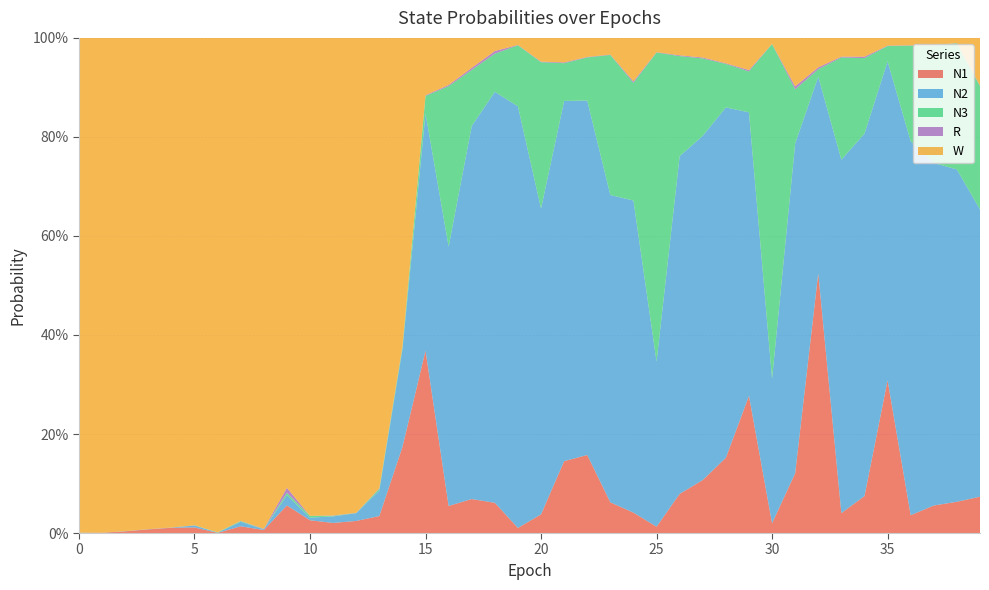

Reading right to left, transcribe all the data shown in this chart.

N1: 39=0.1	38=0.1	37=0.1	36=0.0	35=0.3	34=0.1	33=0.0	32=0.5	31=0.1	30=0.0	29=0.3	28=0.2	27=0.1	26=0.1	25=0.0	24=0.0	23=0.1	22=0.2	21=0.1	20=0.0	19=0.0	18=0.1	17=0.1	16=0.1	15=0.4	14=0.2	13=0.0	12=0.0	11=0.0	10=0.0	9=0.1	8=0.0	7=0.0	6=0.0	5=0.0	4=0.0	3=0.0	2=0.0	1=0.0	0=0.0
N2: 39=0.6	38=0.7	37=0.7	36=0.8	35=0.6	34=0.7	33=0.7	32=0.4	31=0.7	30=0.3	29=0.6	28=0.7	27=0.7	26=0.7	25=0.3	24=0.6	23=0.6	22=0.7	21=0.7	20=0.6	19=0.9	18=0.8	17=0.8	16=0.5	15=0.5	14=0.2	13=0.1	12=0.0	11=0.0	10=0.0	9=0.0	8=0.0	7=0.0	6=0.0	5=0.0	4=0.0	3=0.0	2=0.0	1=0.0	0=0.0
N3: 39=0.2	38=0.3	37=0.2	36=0.2	35=0.0	34=0.2	33=0.2	32=0.0	31=0.1	30=0.7	29=0.1	28=0.1	27=0.2	26=0.2	25=0.6	24=0.2	23=0.3	22=0.1	21=0.1	20=0.3	19=0.1	18=0.1	17=0.1	16=0.3	15=0.0	14=0.0	13=0.0	12=0.0	11=0.0	10=0.0	9=0.0	8=0.0	7=0.0	6=0.0	5=0.0	4=0.0	3=0.0	2=0.0	1=0.0	0=0.0
R: 39=0.0	38=0.0	37=0.0	36=0.0	35=0.0	34=0.0	33=0.0	32=0.0	31=0.0	30=0.0	29=0.0	28=0.0	27=0.0	26=0.0	25=0.0	24=0.0	23=0.0	22=0.0	21=0.0	20=0.0	19=0.0	18=0.0	17=0.0	16=0.0	15=0.0	14=0.0	13=0.0	12=0.0	11=0.0	10=0.0	9=0.0	8=0.0	7=0.0	6=0.0	5=0.0	4=0.0	3=0.0	2=0.0	1=0.0	0=0.0
W: 39=0.1	38=0.0	37=0.0	36=0.0	35=0.0	34=0.0	33=0.0	32=0.1	31=0.1	30=0.0	29=0.1	28=0.1	27=0.0	26=0.0	25=0.0	24=0.1	23=0.0	22=0.0	21=0.0	20=0.0	19=0.0	18=0.0	17=0.1	16=0.1	15=0.1	14=0.6	13=0.9	12=1.0	11=1.0	10=1.0	9=0.9	8=1.0	7=1.0	6=1.0	5=1.0	4=1.0	3=1.0	2=1.0	1=1.0	0=1.0